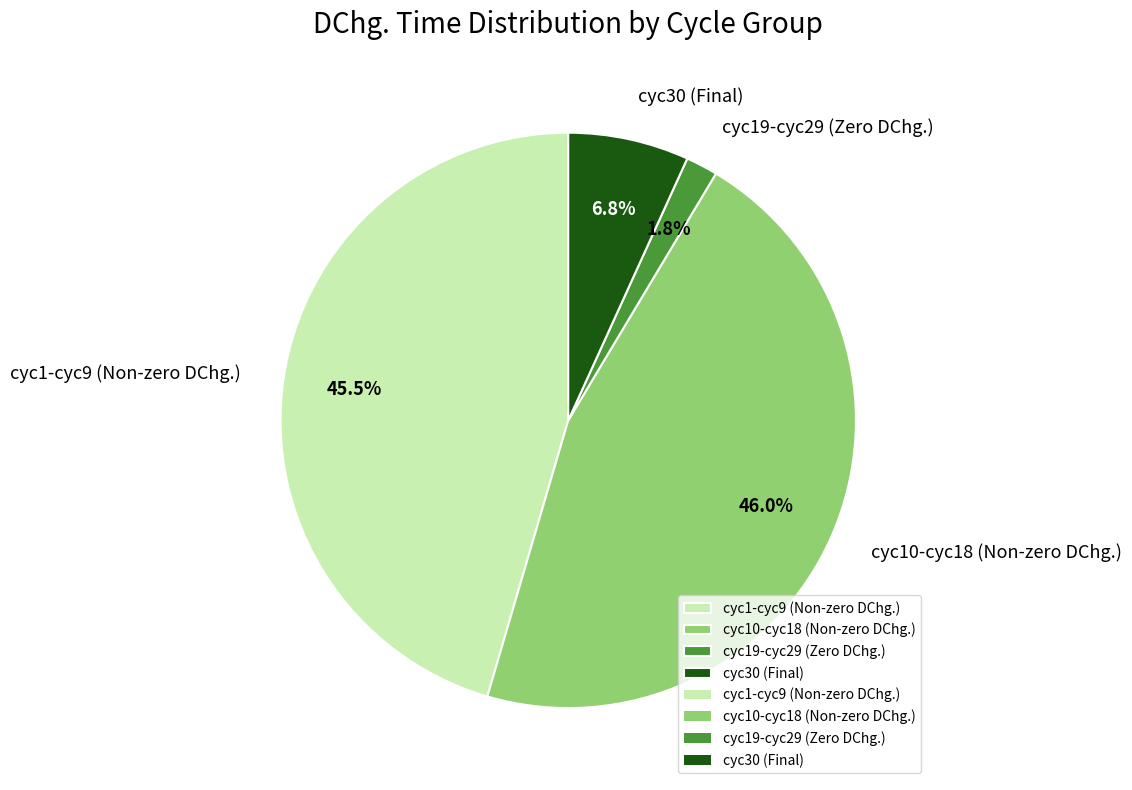

What percentage is NOT represented by cyc30 (Final)?

93.2%